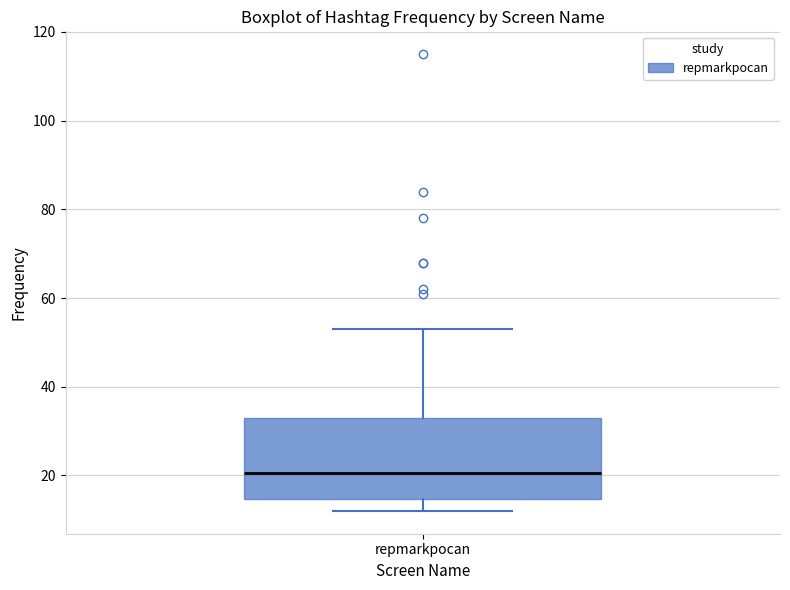

Read this box plot against the y-axis: the position of the median line, the range covered by the box, and the ends of both whiskers. The values are not printed on the chart, so give them approximately, as read against the axis.

median 20, box 14 to 34, whiskers 12 to 54